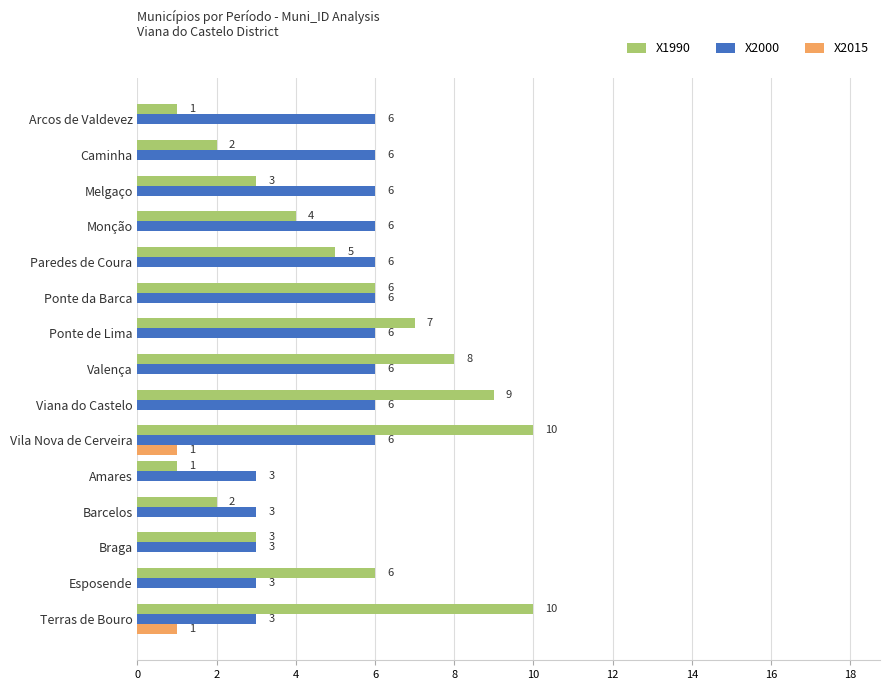

Which series changed the most between Barcelos and Braga?

X1990